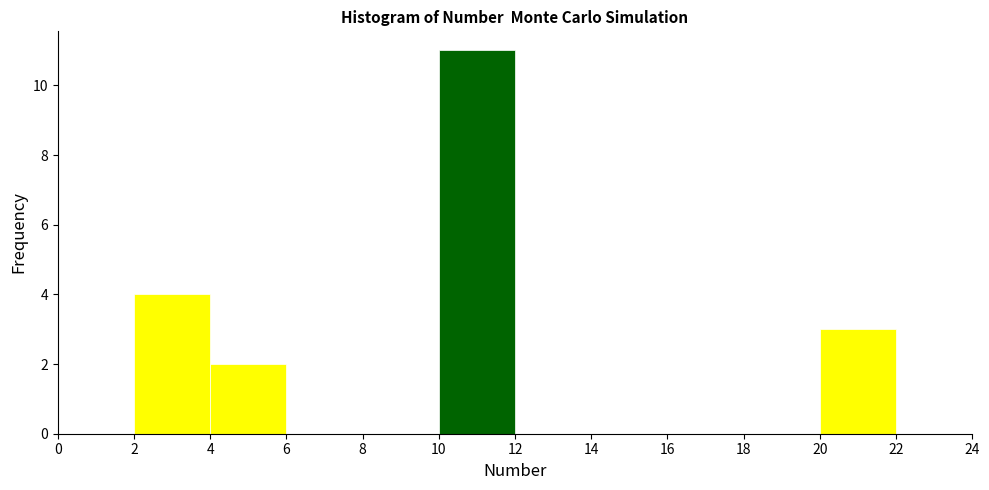

Over which range of the x-axis is the bar tallest?

10 to 12